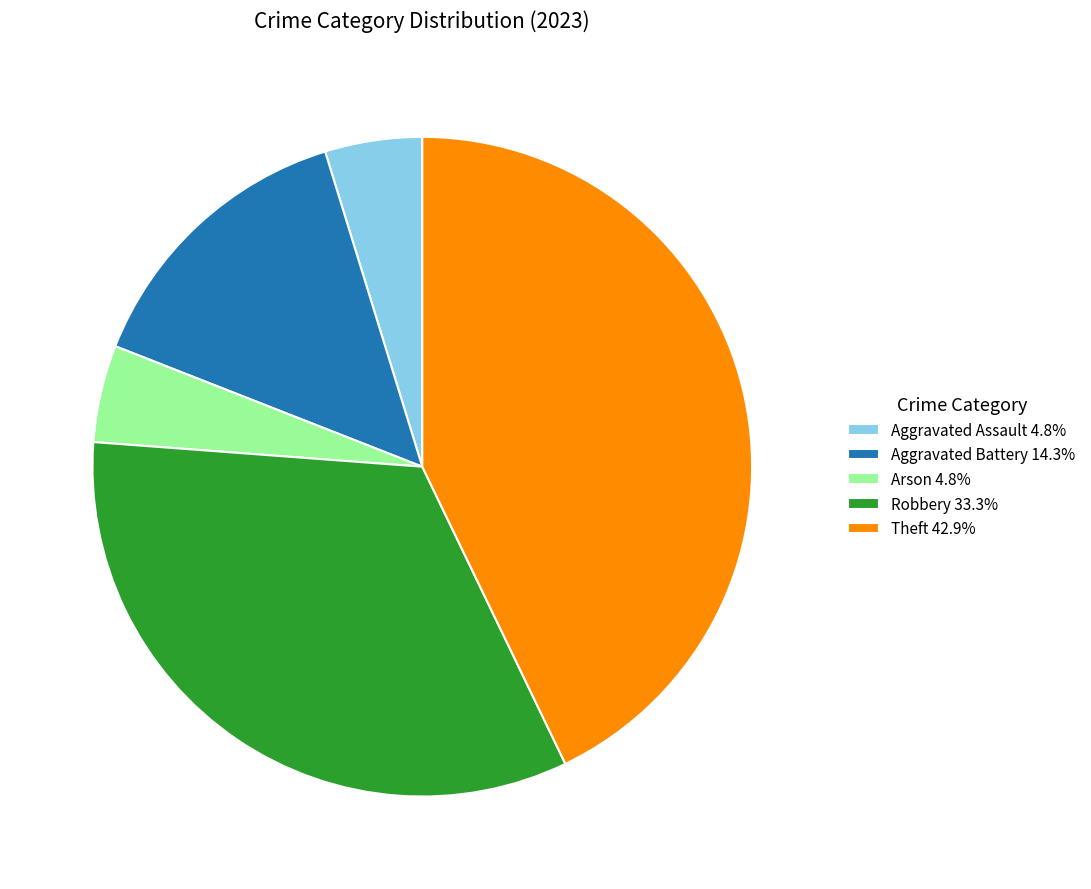

How many slices are in this pie chart?

5